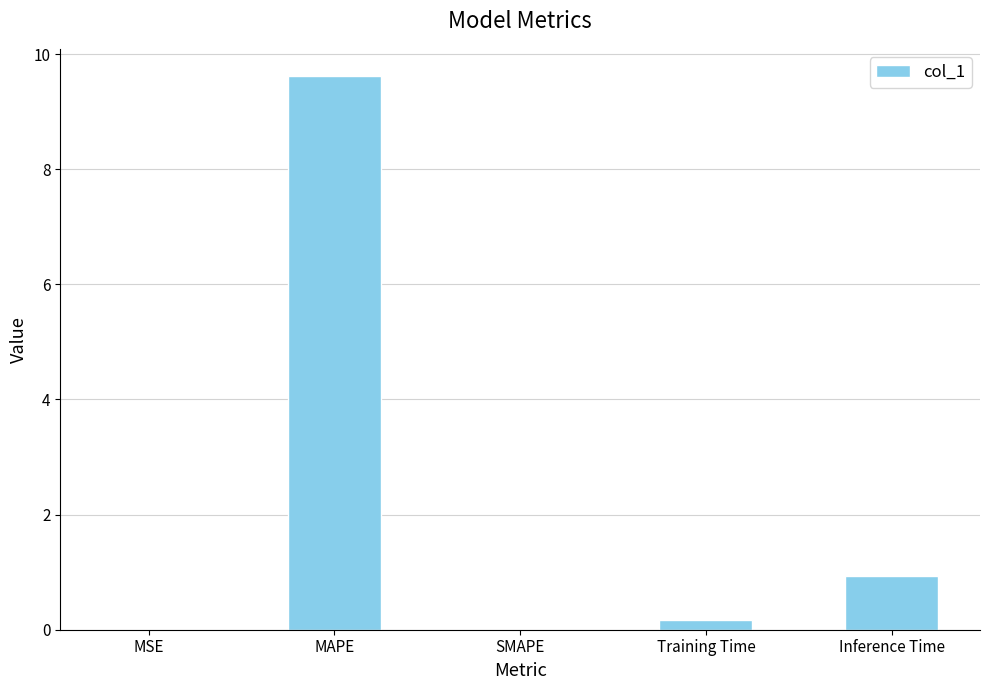

Are the bars horizontal?

No